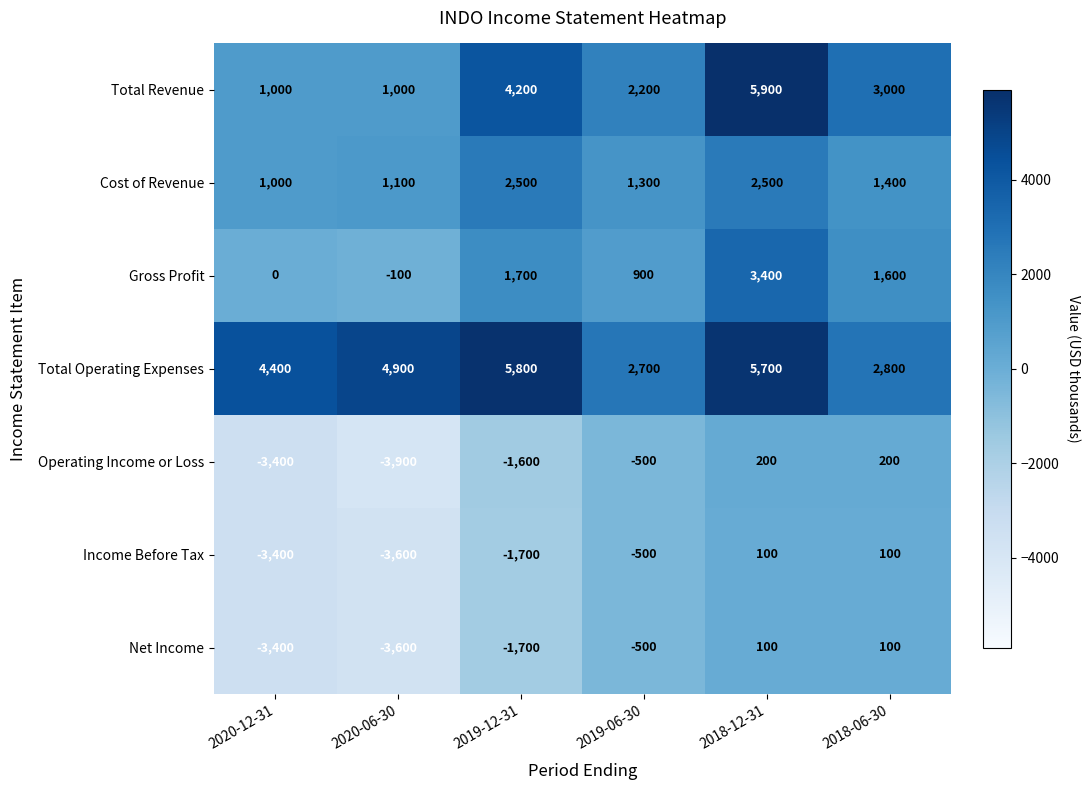

The Operating Income or Loss series shows -710 at 2019-12-31. True or false?

False